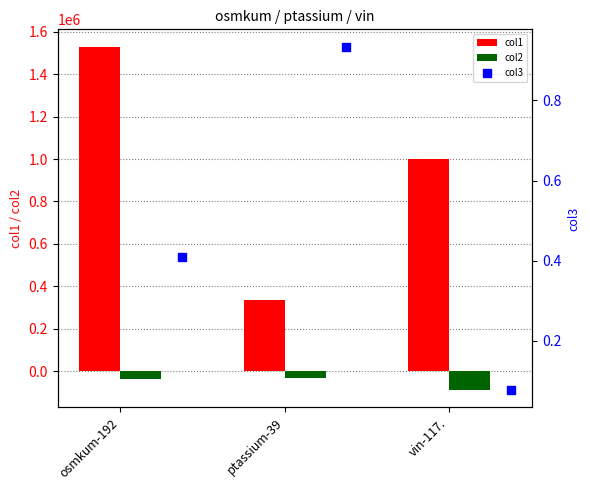

Is the value of col1 at vin-117. greater than the value of col2 at osmkum-192?

Yes